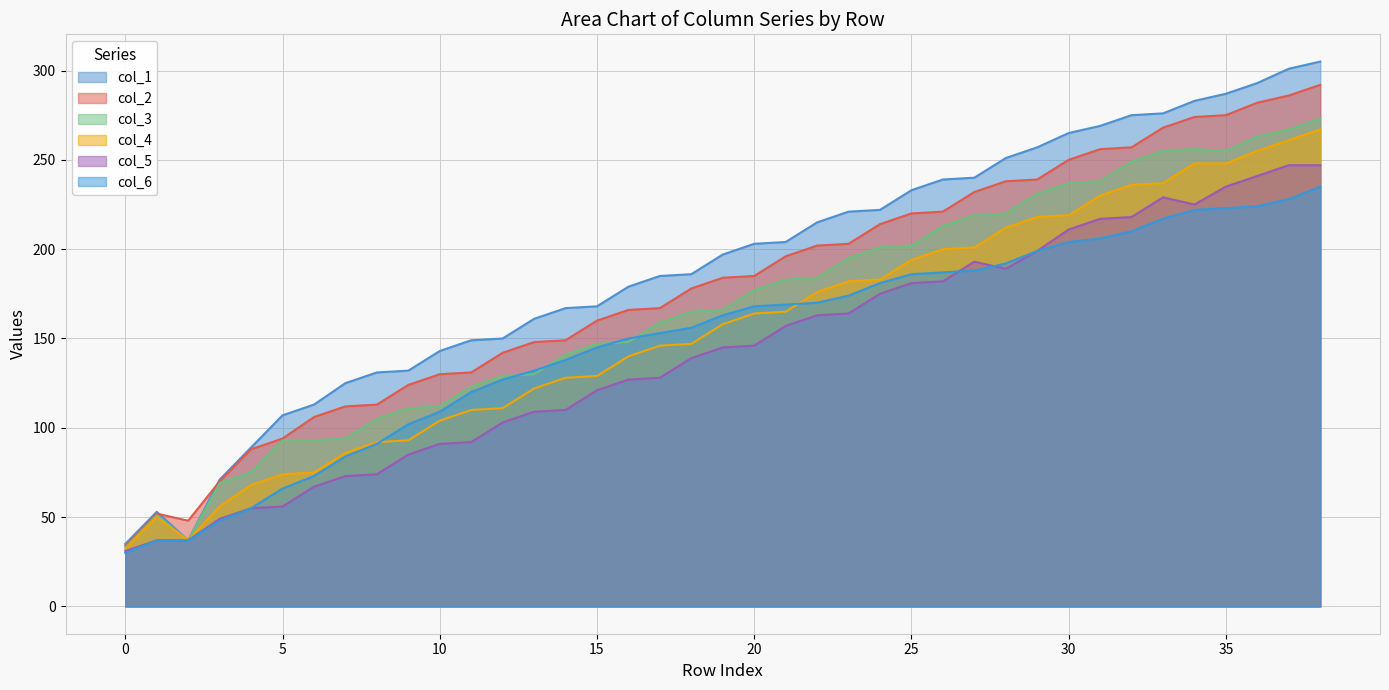

Where does the col_3 series first go above 166?

20